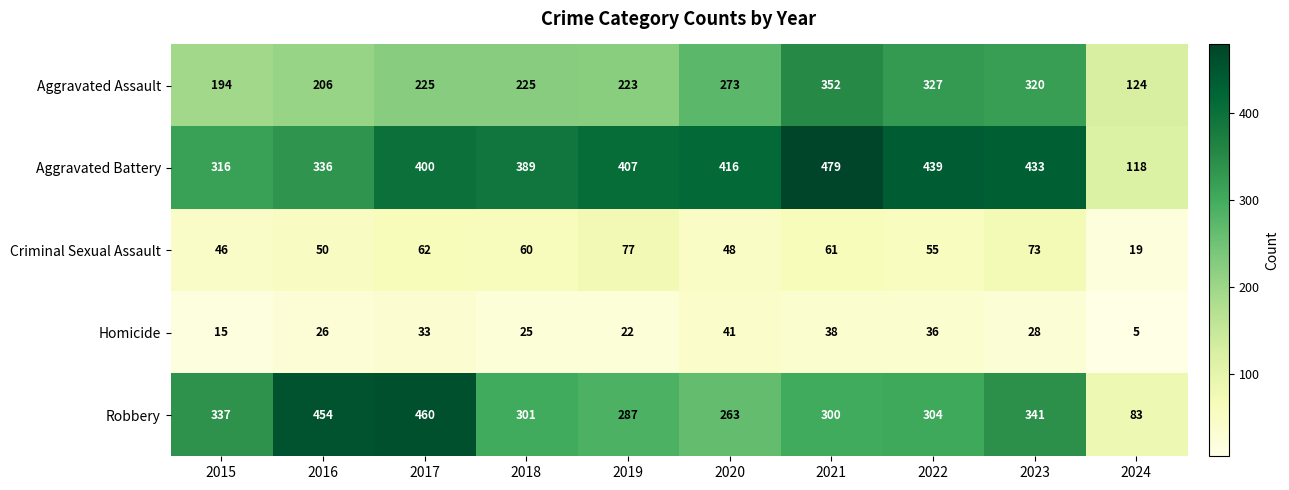

What is the difference between the second highest and second lowest values in the Aggravated Assault series?

133